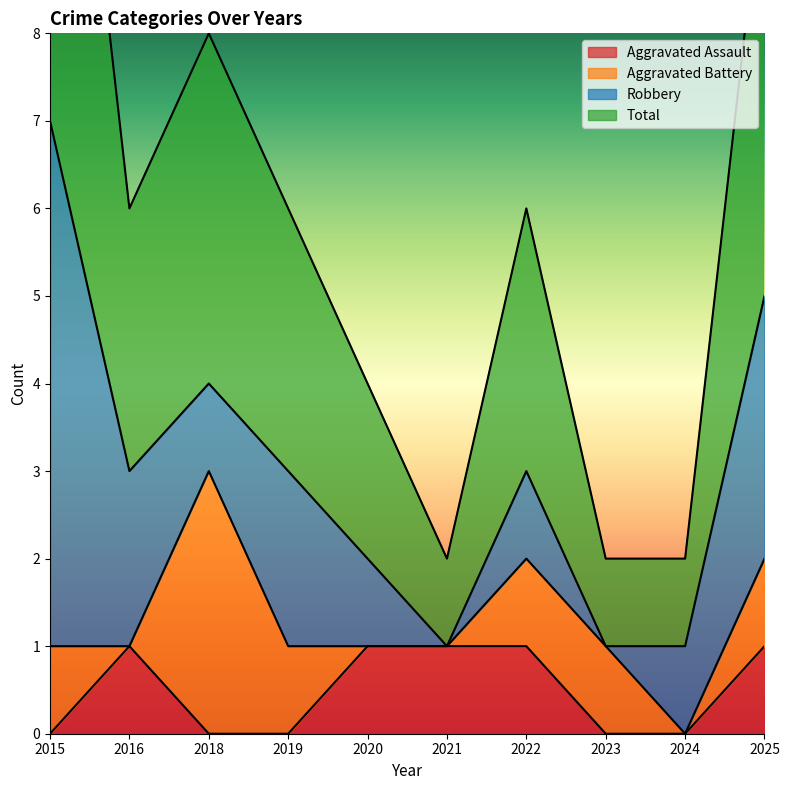

How many values in the Total series are below 3?

4